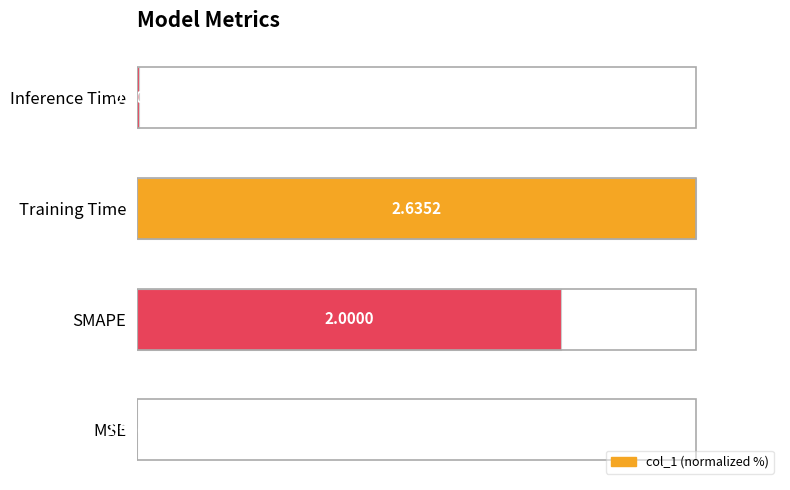

What is the sum of all values?

176.3